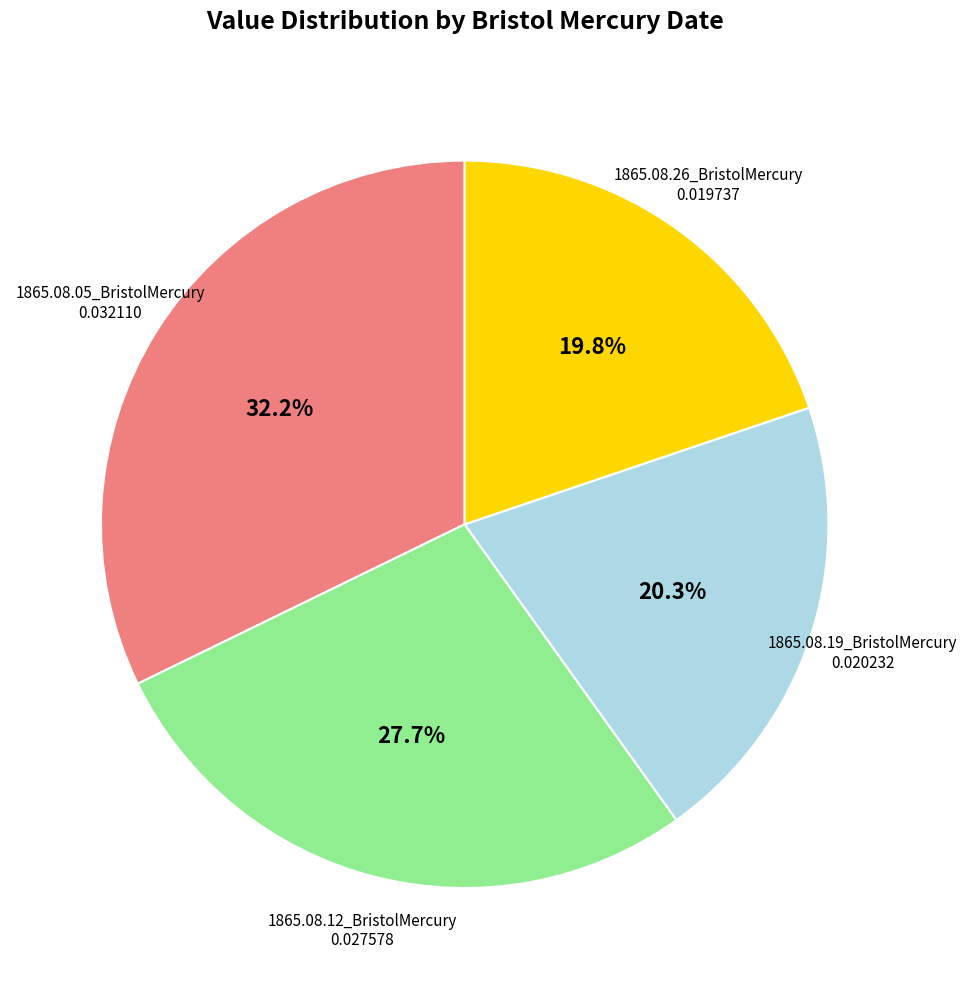

Does any single category account for the majority?

No